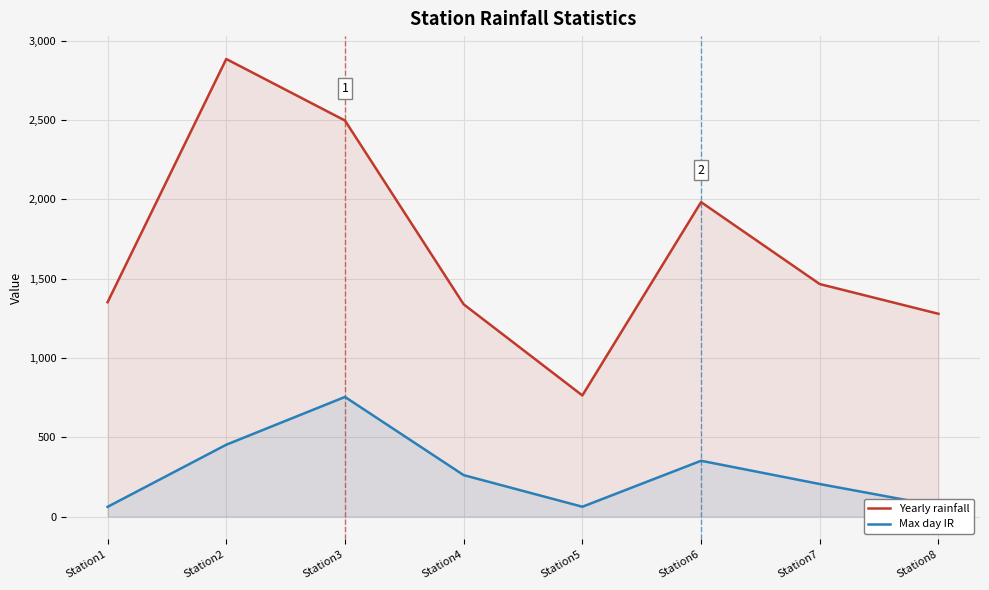

What are all the series names shown in the legend?

Yearly rainfall, Max day IR